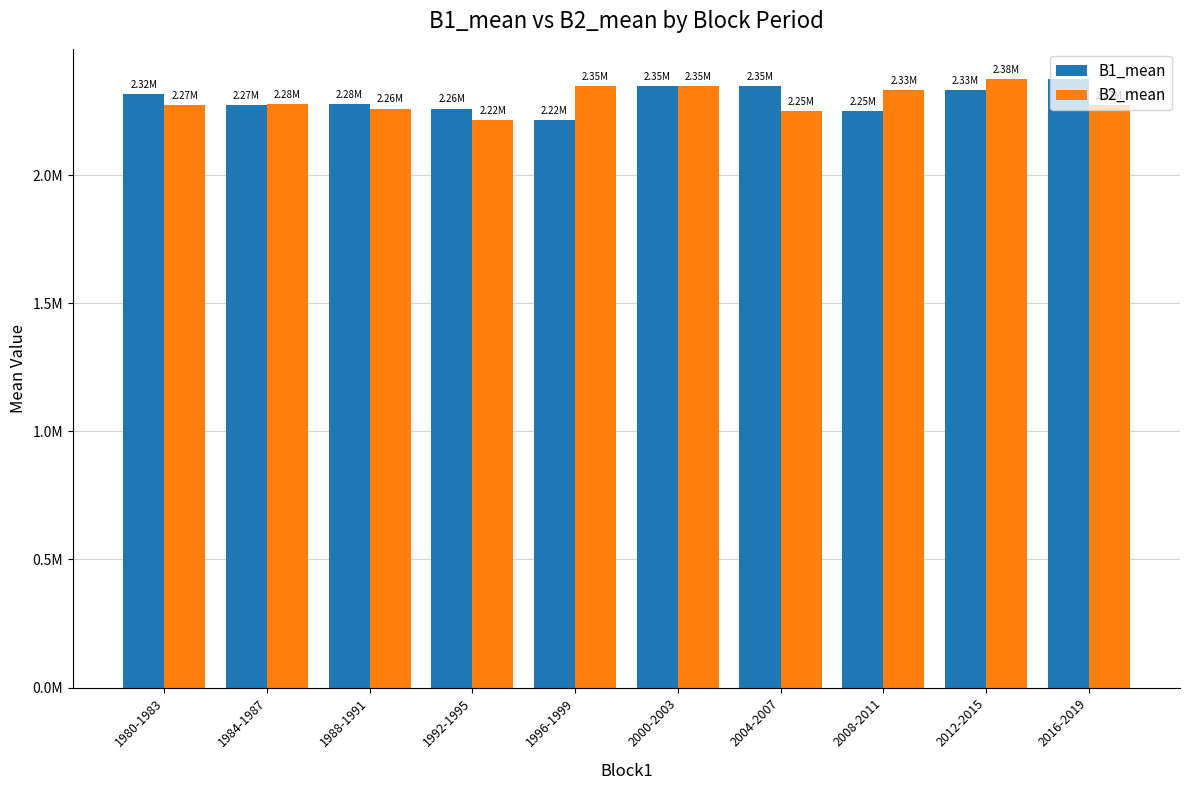

Are the bars grouped side by side (vs. stacked)?

Yes